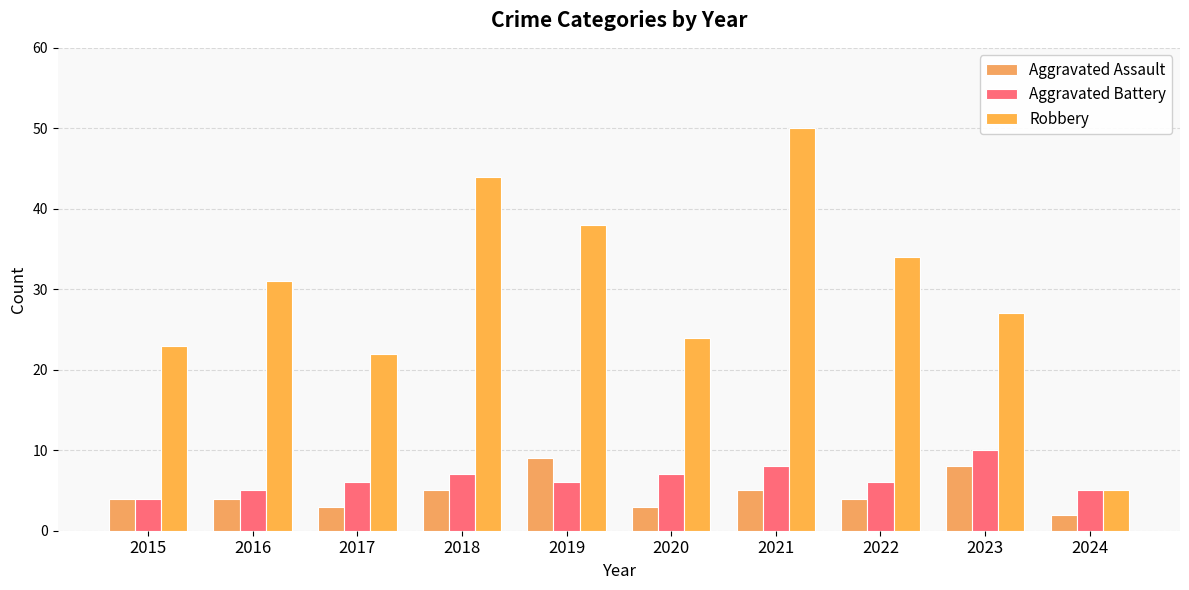

What is the spread (max minus min) of values at 2018?

39